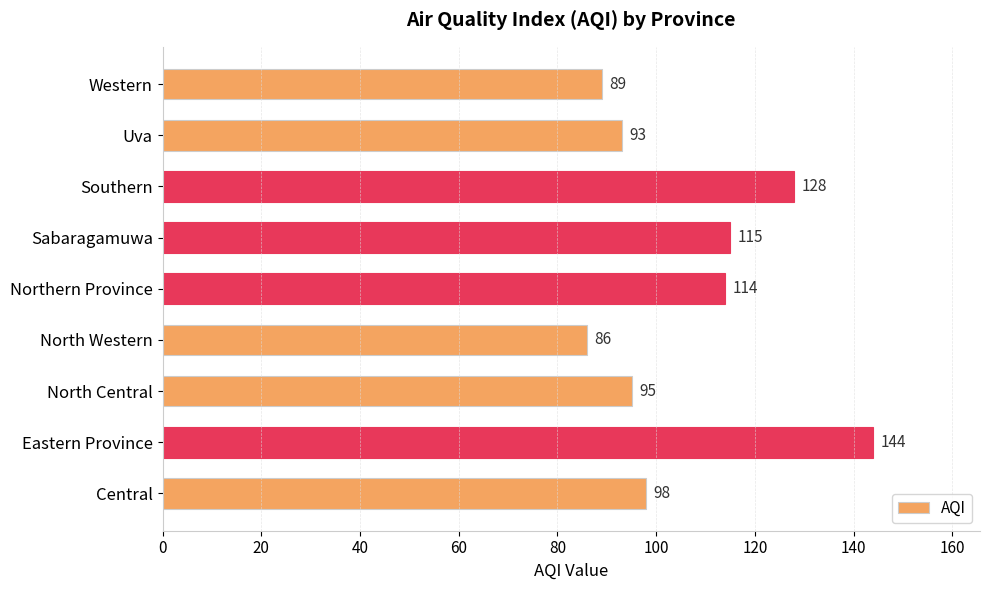

The value at Southern is 128. True or false?

True